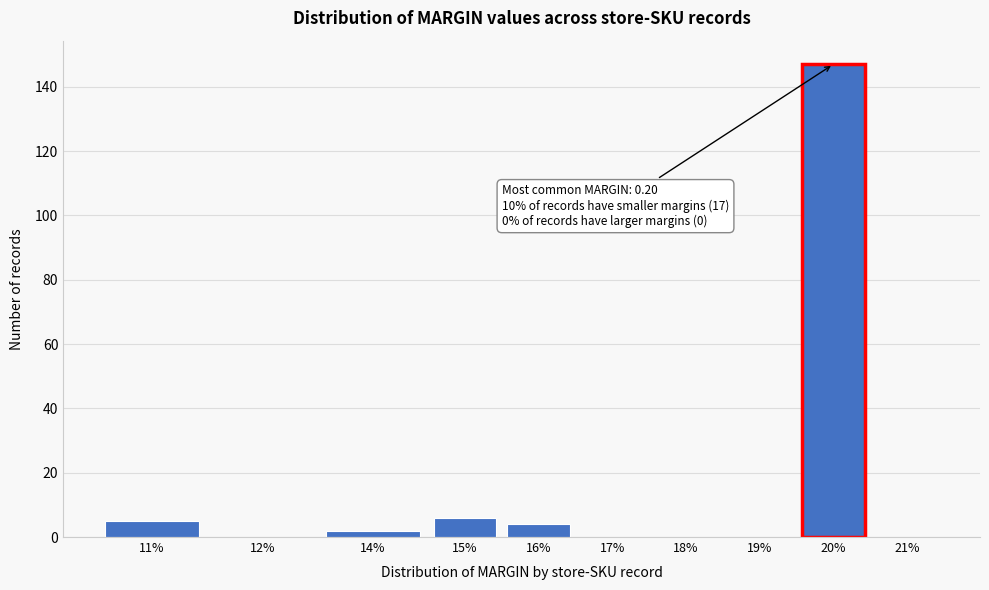

Reading right to left, what are all the values shown in this chart?

21%=0	20%=147	19%=0	18%=0	17%=0	16%=4	15%=6	14%=2	12%=0	11%=5